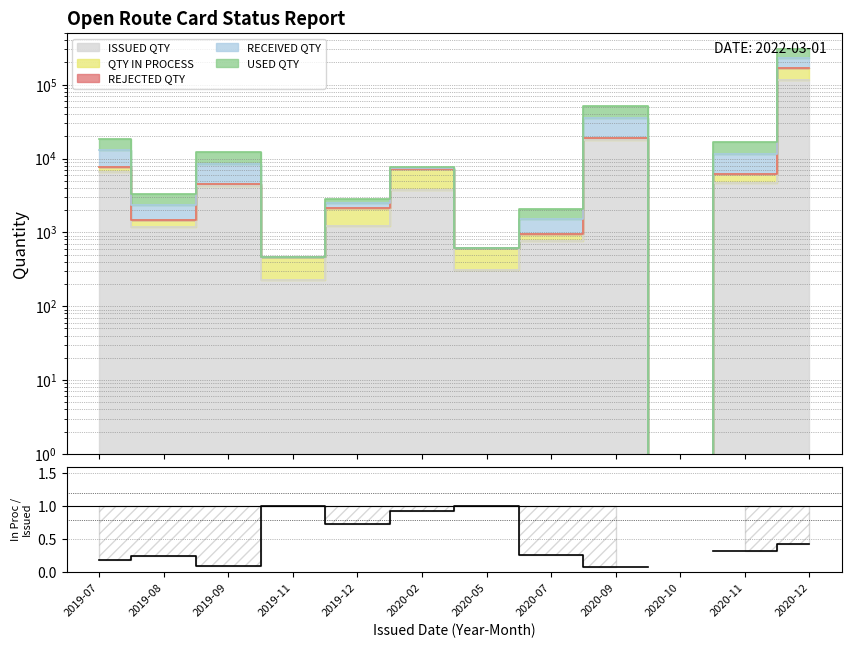

How many points are higher than both their immediate neighbors (excluding endpoints)?

3